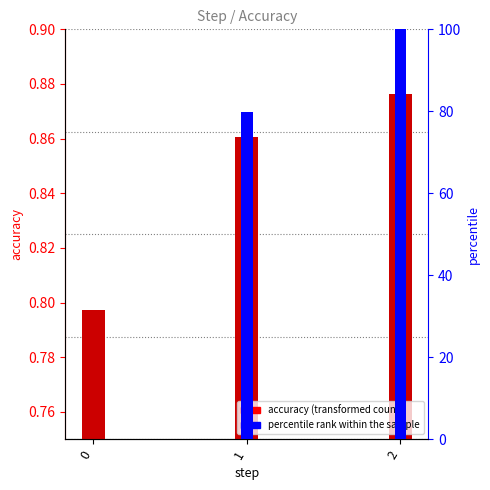

What is the value of the 2nd bar from the left?

0.9